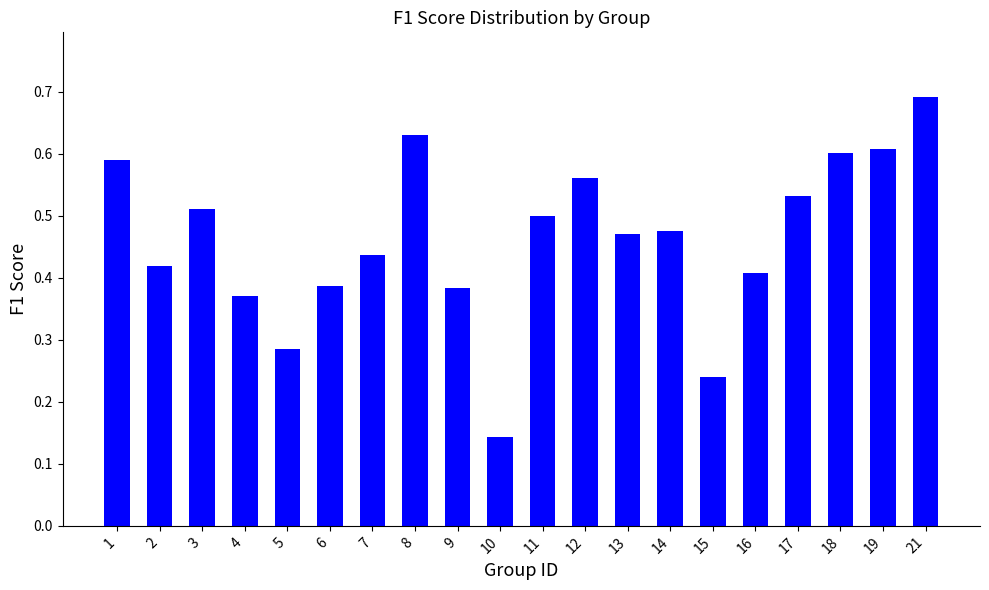

Where is the data nearest to the value 0?

10